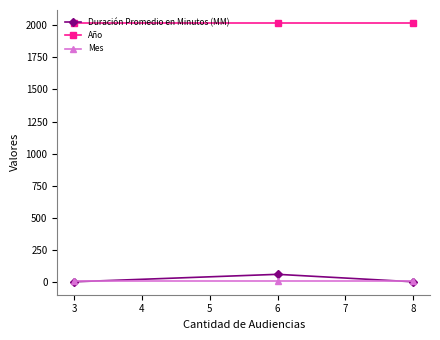

Is this an area chart (filled region under the line)?

No